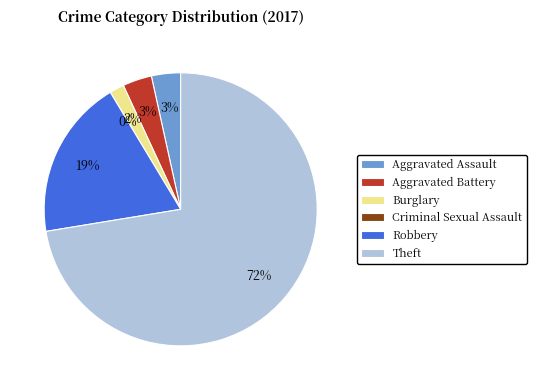

The Burglary slice represents 2% of the pie. True or false?

True